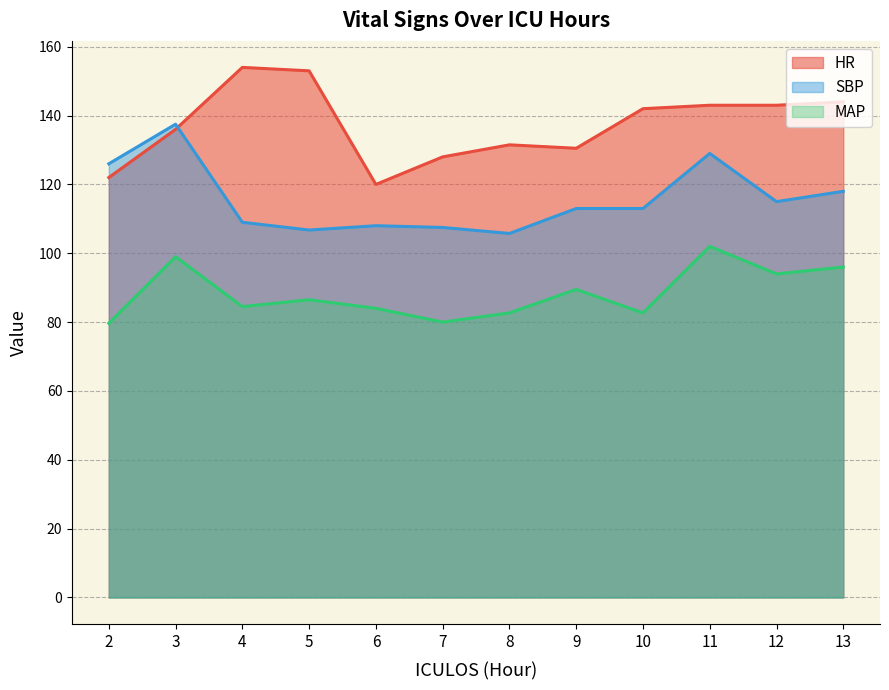

True or false: MAP and SBP intersect in this chart.

False